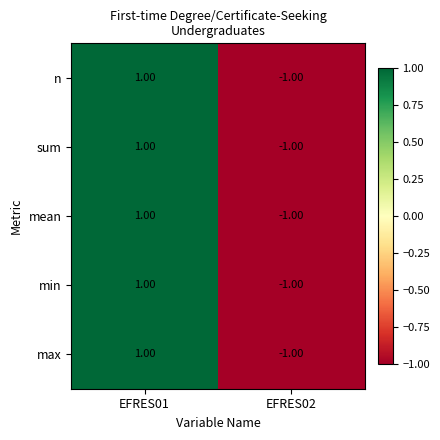

Count the number of data series in this chart.

5